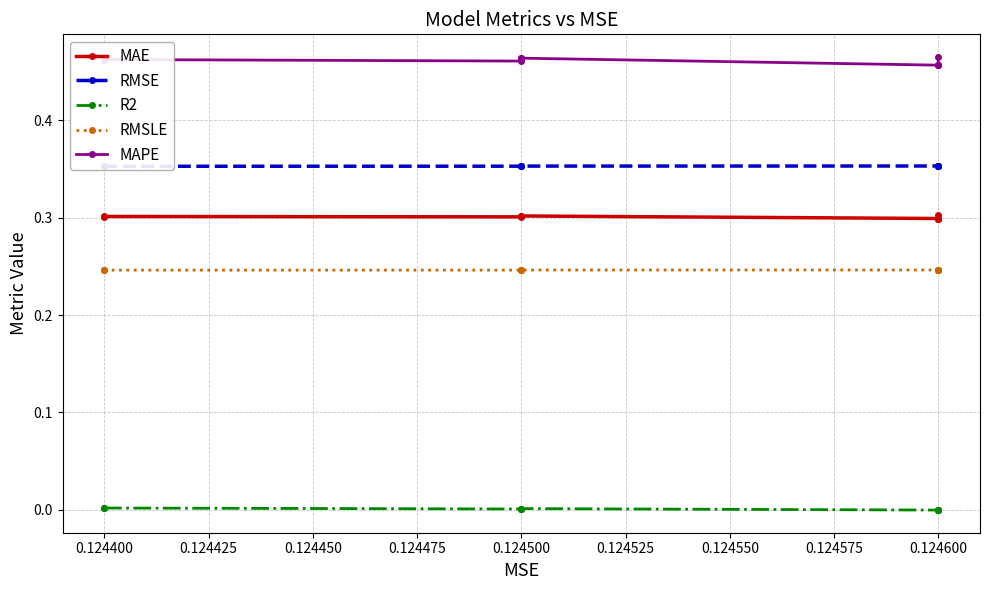

How many data points in R2 are above 0?

5